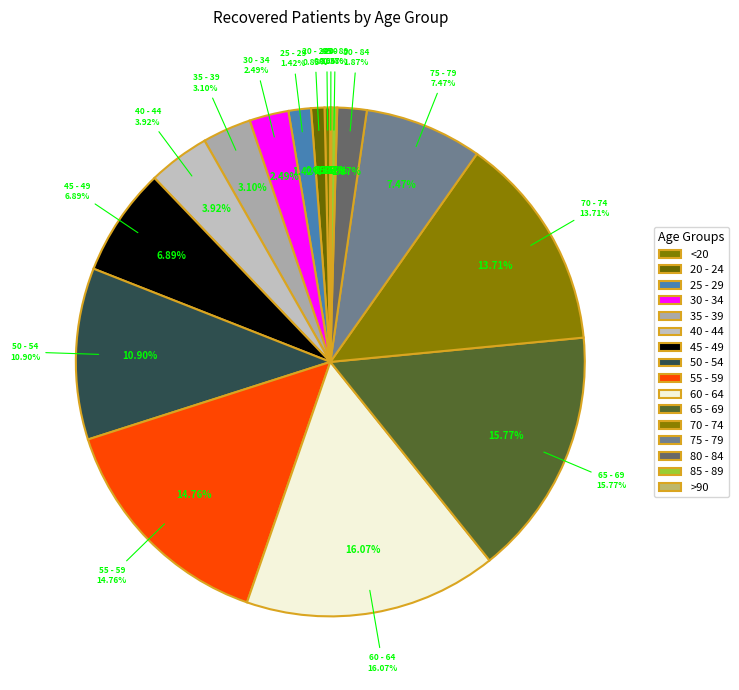

Between <20 and 75 - 79, which is larger?

75 - 79